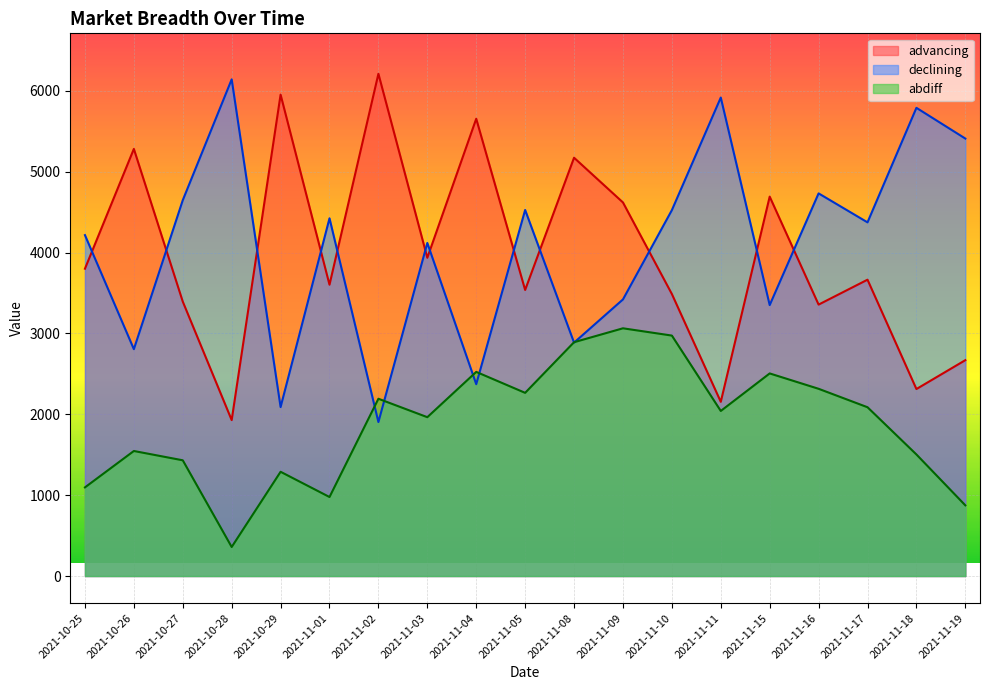

At which label is abdiff closest to 1711?

2021-10-26